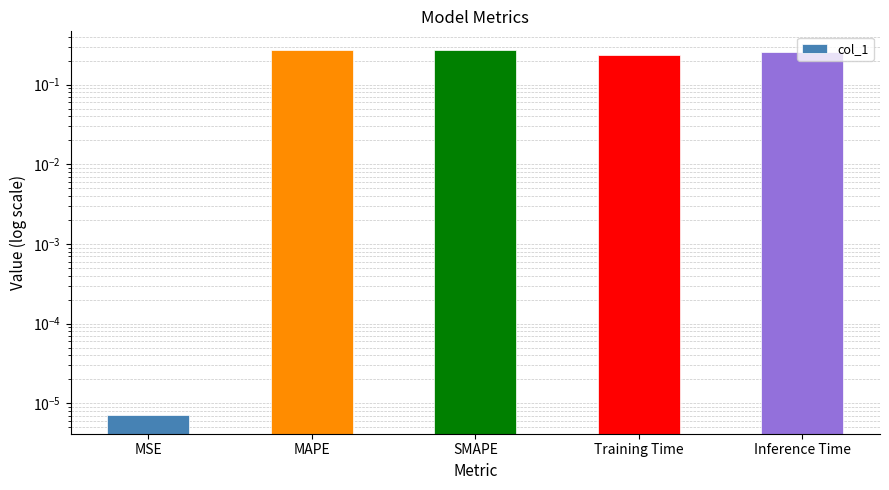

Reading right to left, list all the values displayed in this chart.

Inference Time=0.3	Training Time=0.2	SMAPE=0.3	MAPE=0.3	MSE=0.0